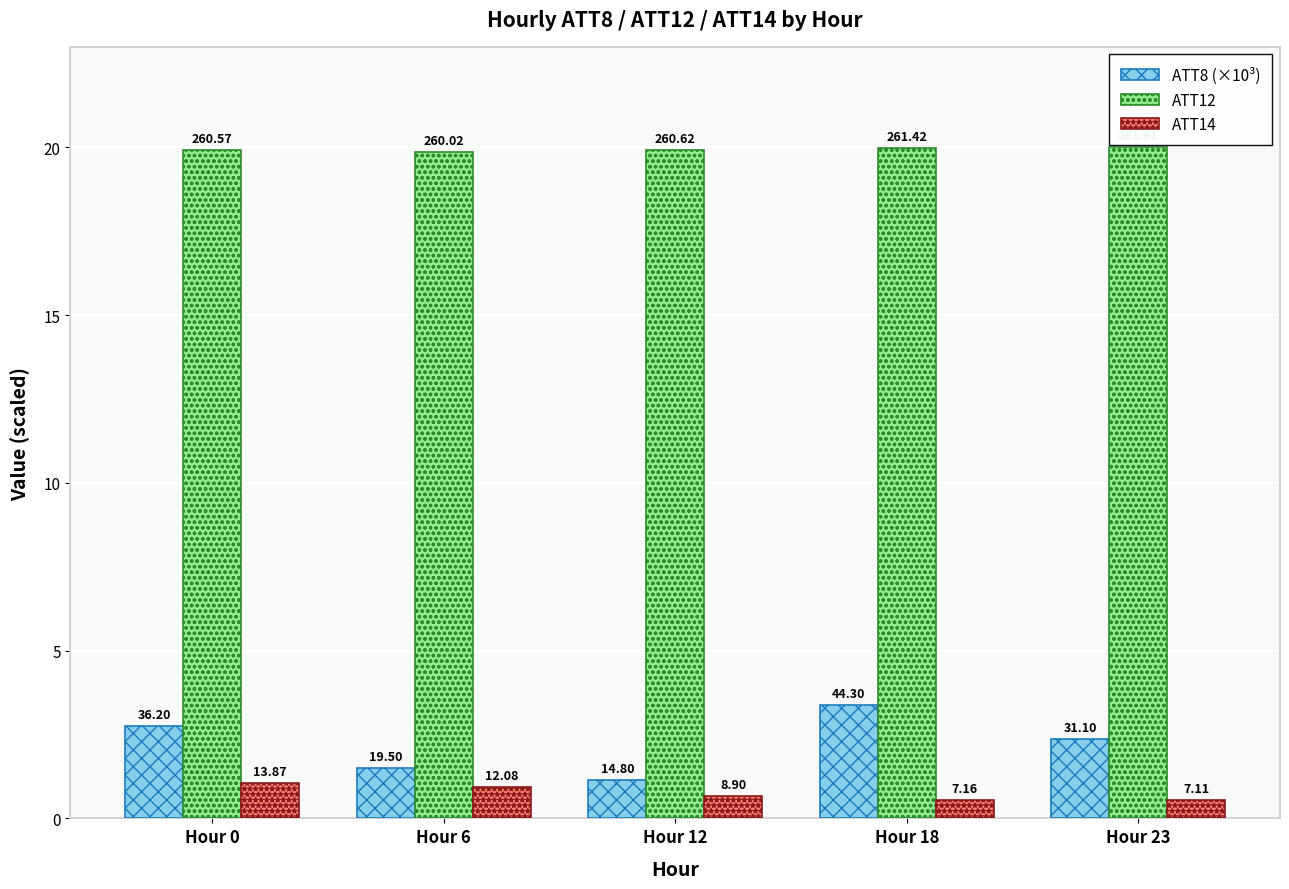

What is the maximum value shown in the chart?

20.0